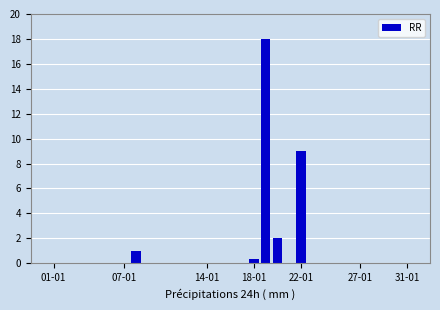

What is the maximum value shown in the chart?

18.0